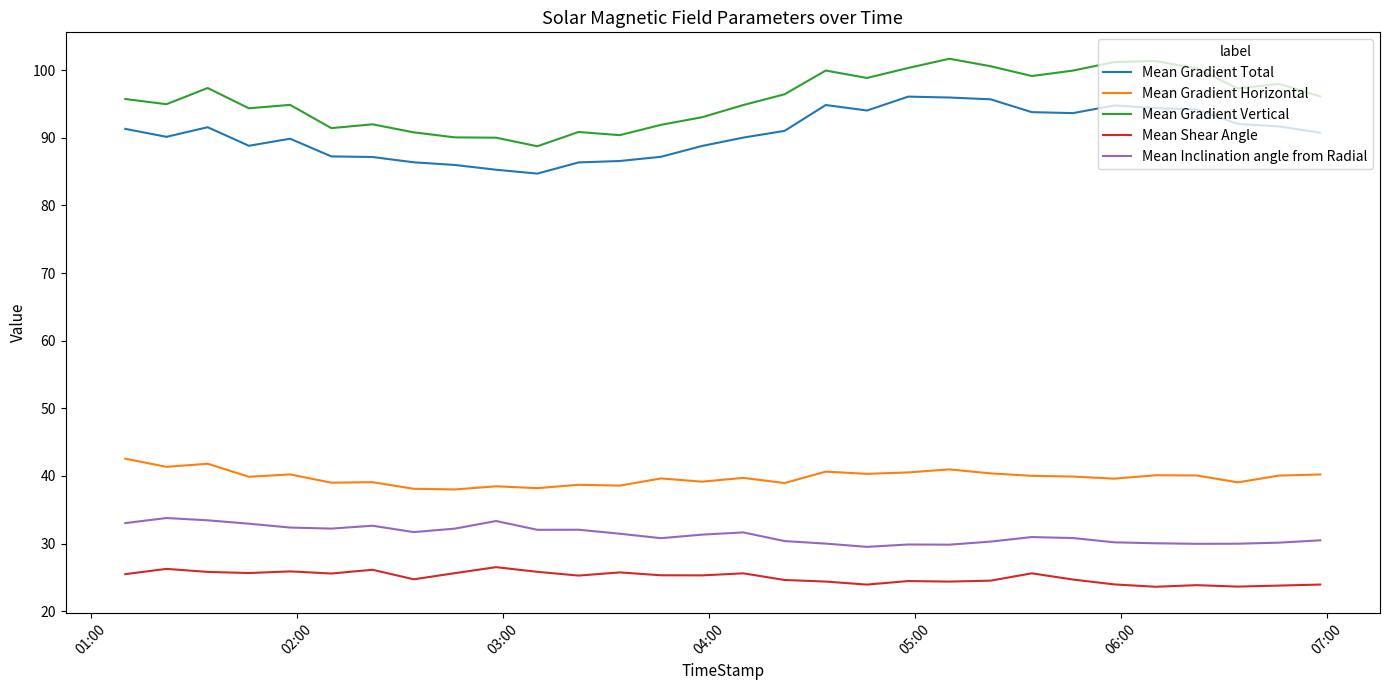

True or false: Mean Shear Angle and Mean Inclination angle from Radial cross at least once.

False